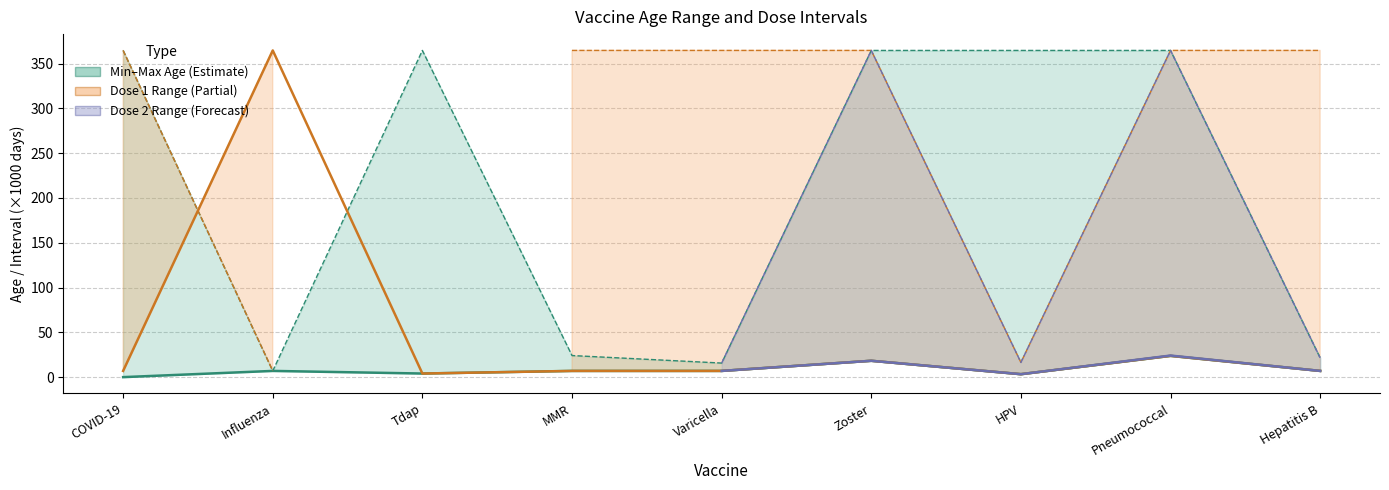

True or false: Dose 1 Max and Dose 2 Min cross at least once.

False